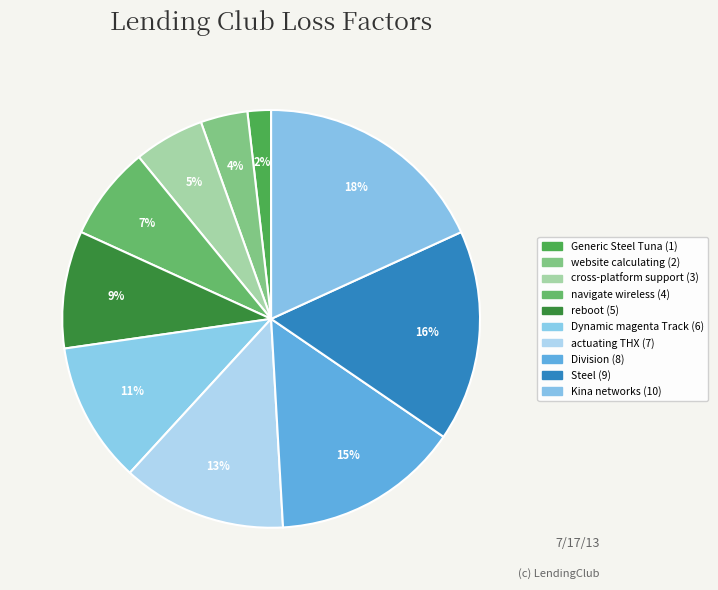

What is the largest slice in the pie chart?

Kina networks